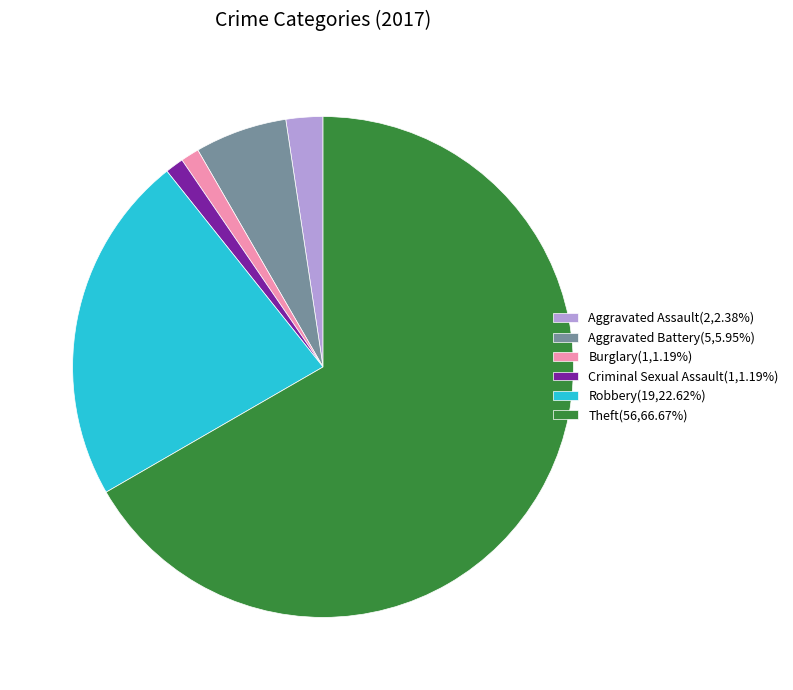

Which slice is the largest?

Theft